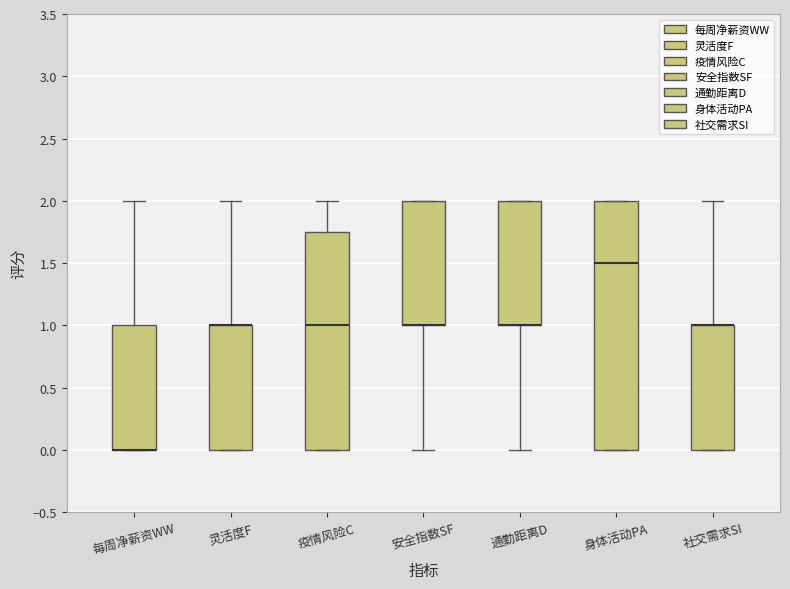

Which box is the tallest, from its lower edge to its upper edge?

身体活动PA